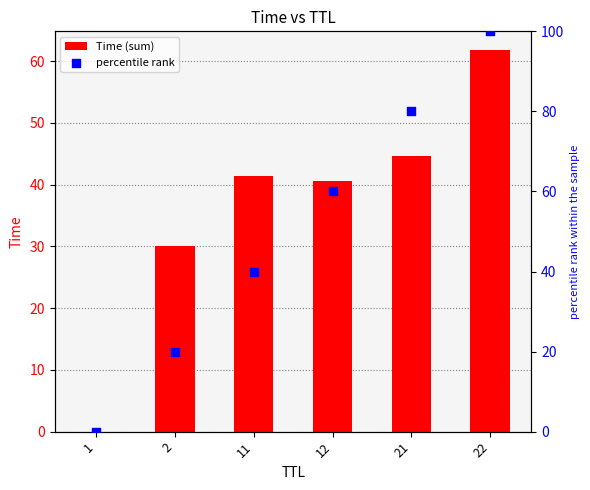

Which series has the largest total across all categories?

percentile rank